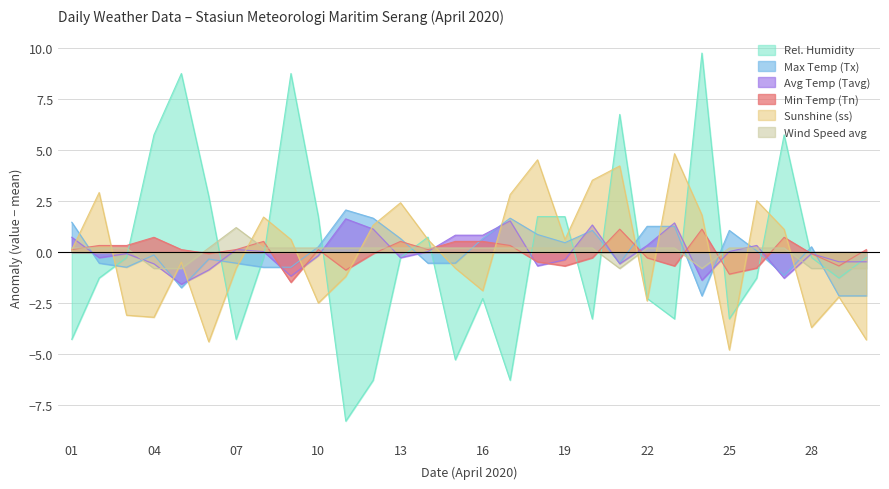

List the series in order of their peak value, highest first.

RH_avg, ss, Tx, Tavg, ff_avg, Tn